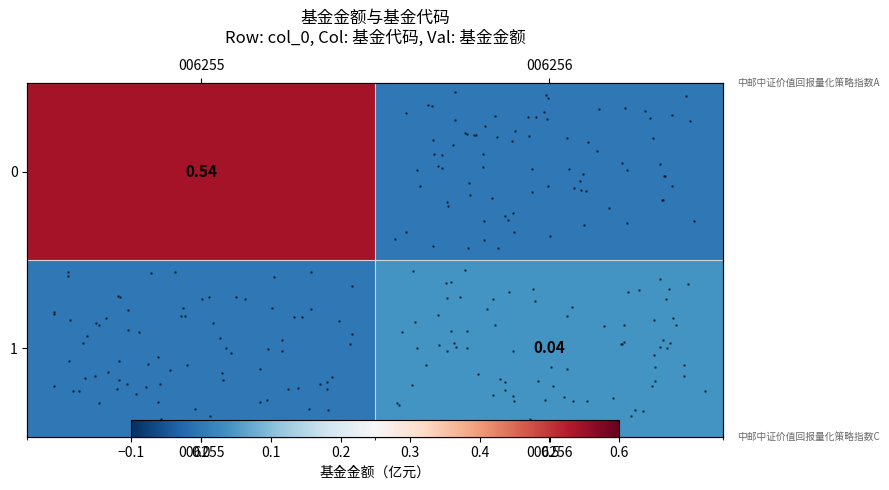

List the series in order of their overall mean, highest first.

row_0, row_1